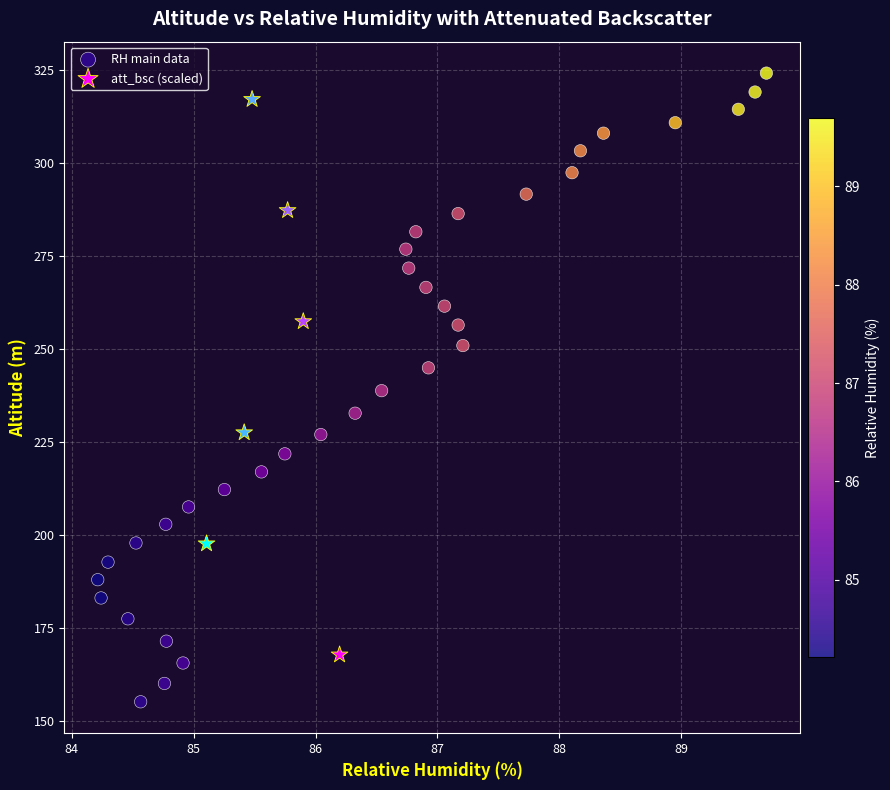

Which series contains the lowest Y value?

RH main data